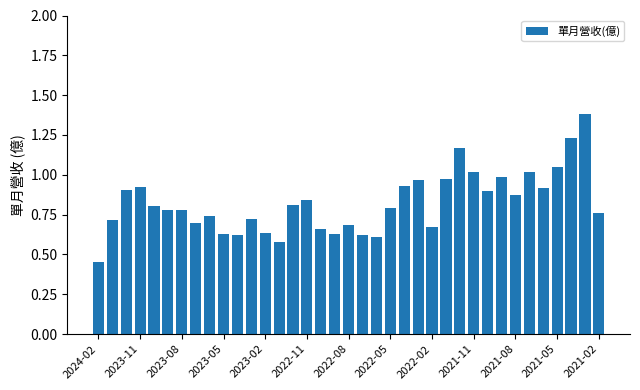

Are the bars grouped side by side (vs. stacked)?

No